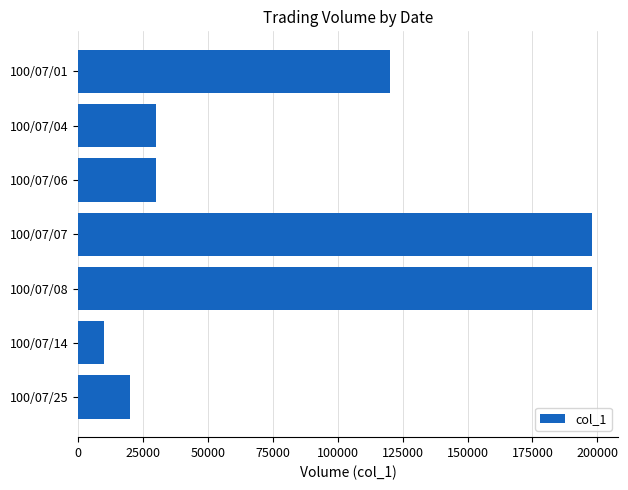

Reading bottom to top, what are all the values shown in this chart?

20000	10000	198000	198000	30000	30000	120000